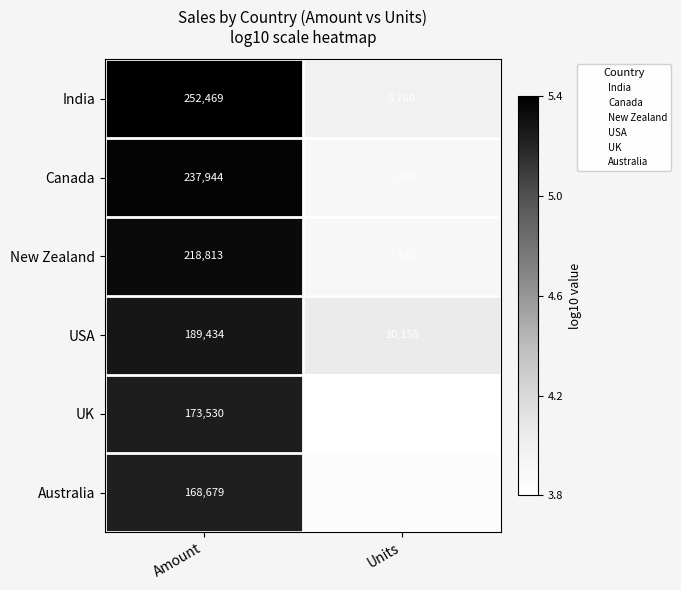

The value of New Zealand at Units is 10942. True or false?

False